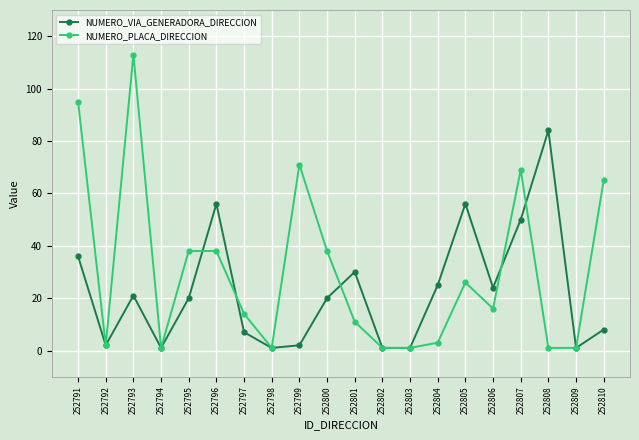

Does the chart display data point markers on the line(s)?

Yes